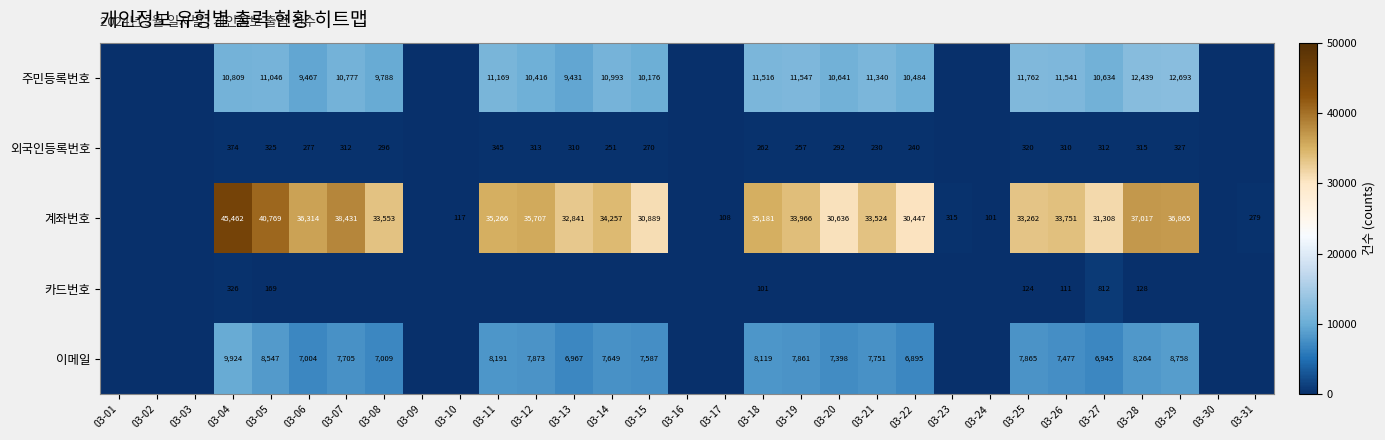

True or false: 주민등록번호 has a value of 11516 at 03-18.

True